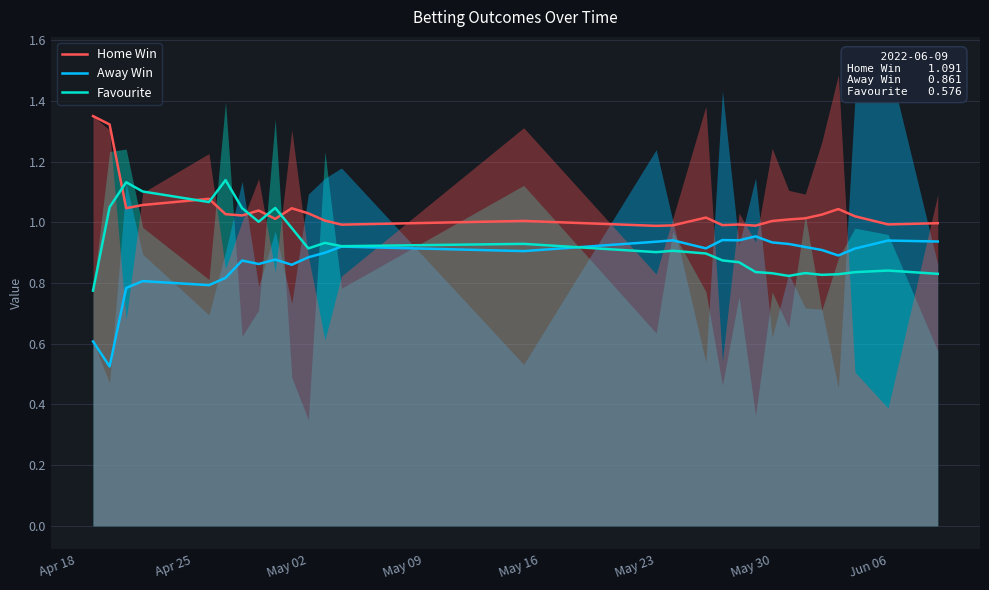

True or false: Away Win and Home Win cross at least once.

False